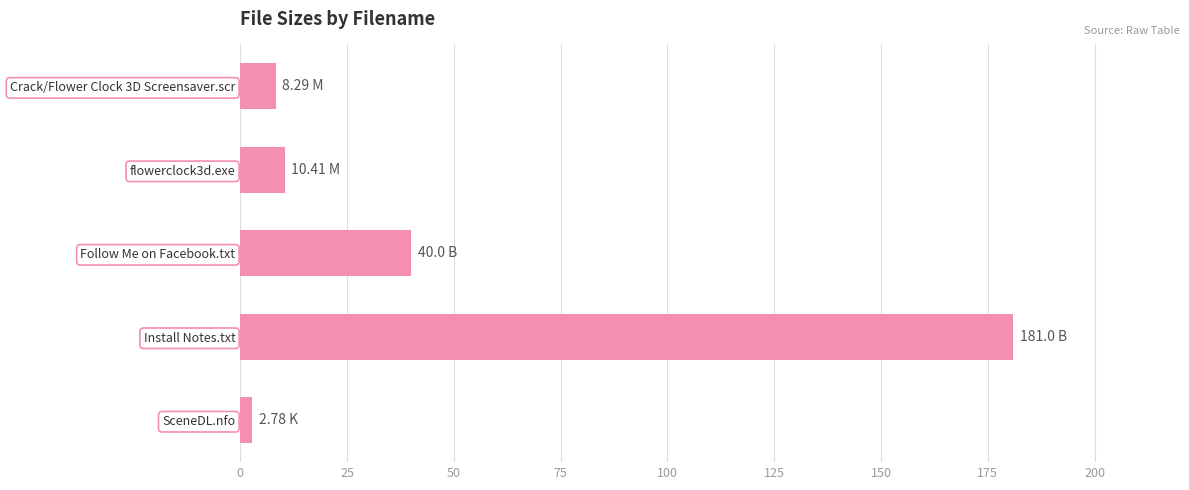

At which label is the value closest to 91?

Follow Me on Facebook.txt